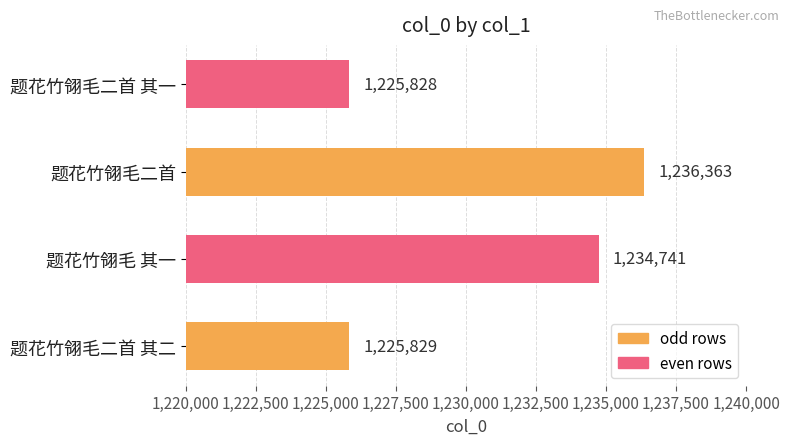

Does the chart contain stacked bars?

No